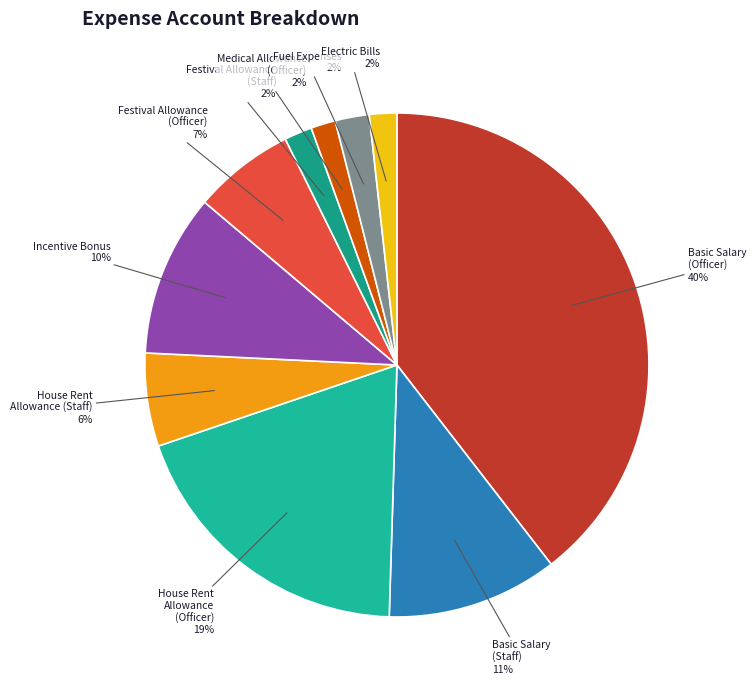

Is it true that Festival Allowance (Staff) is 2% of the pie?

True